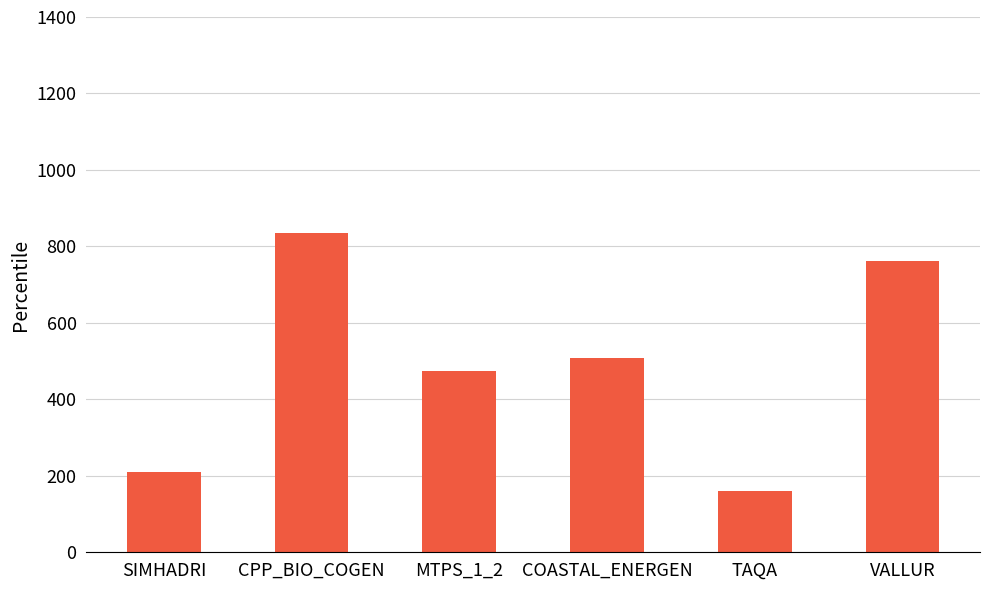

What is the maximum value shown in the chart?

833.9